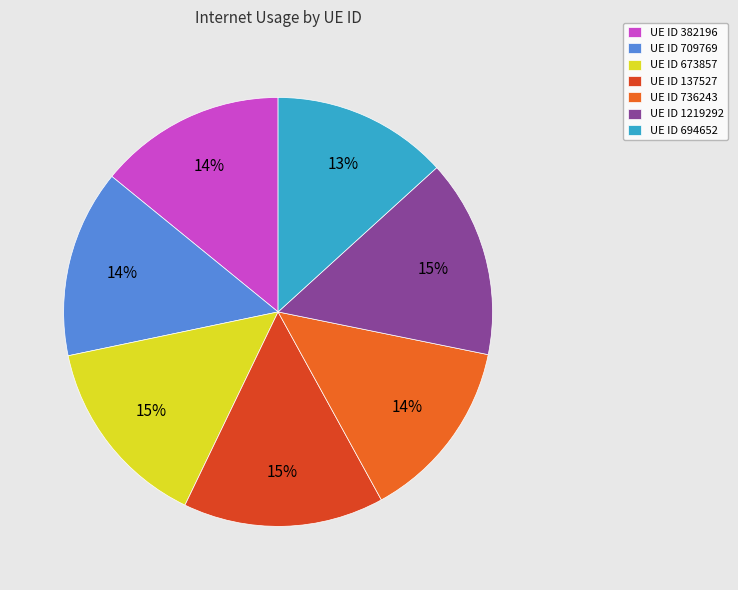

Is there a majority slice in this chart?

No